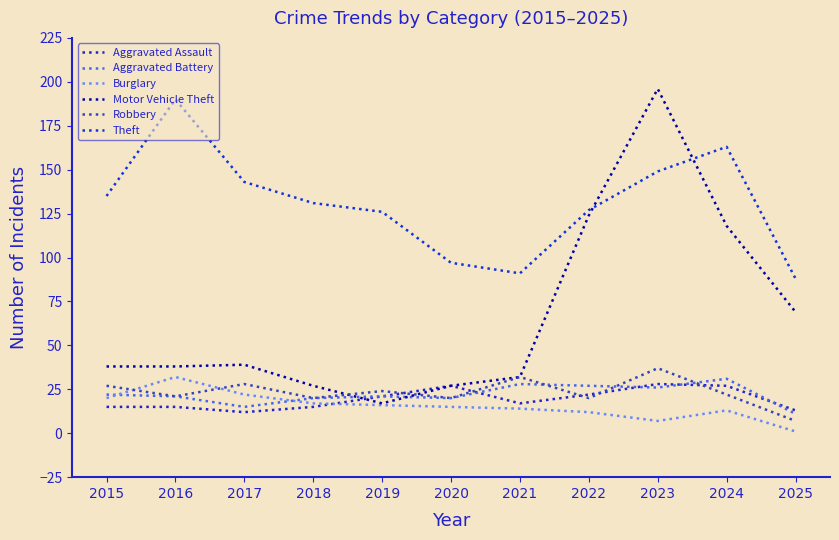

What is the sum of the Robbery values at 2021 and 2025?

39